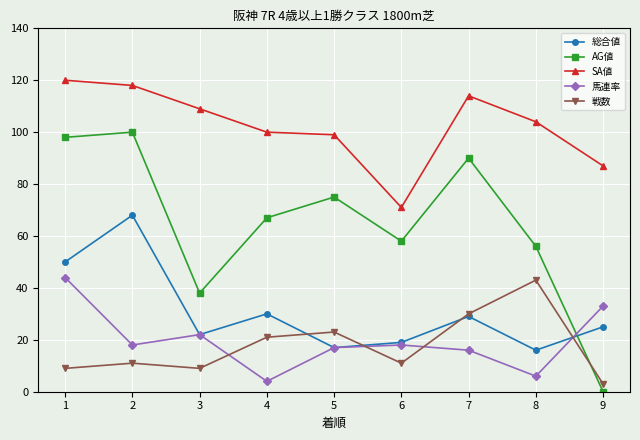

Which label corresponds to the smallest value in the chart?

9